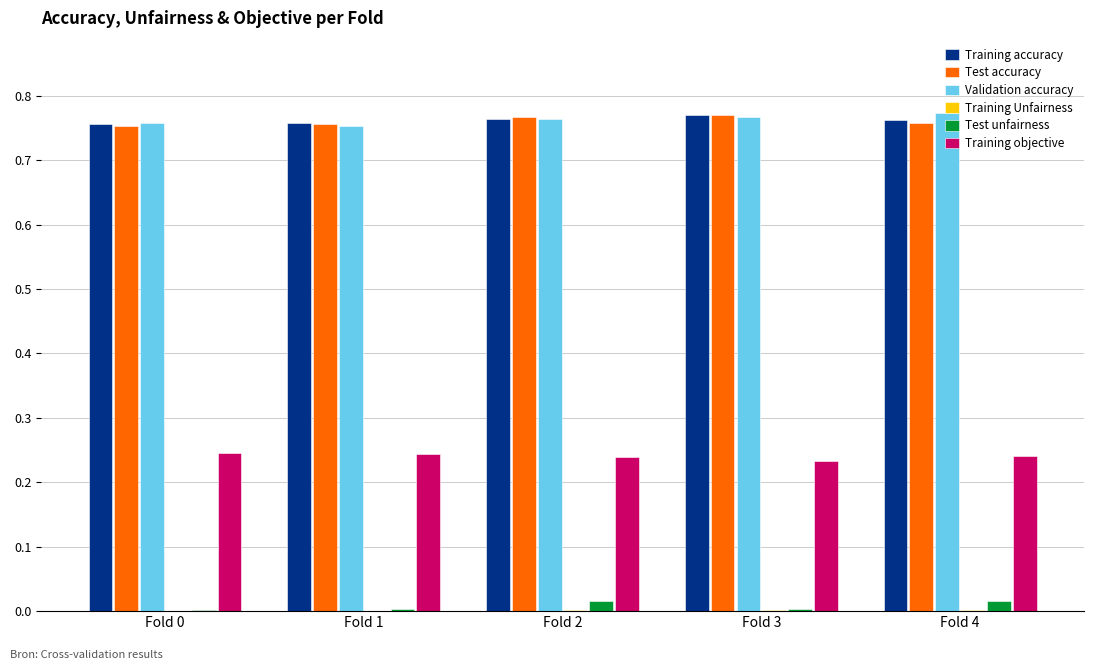

The value of Test unfairness at Fold 0 is 0.0. True or false?

True